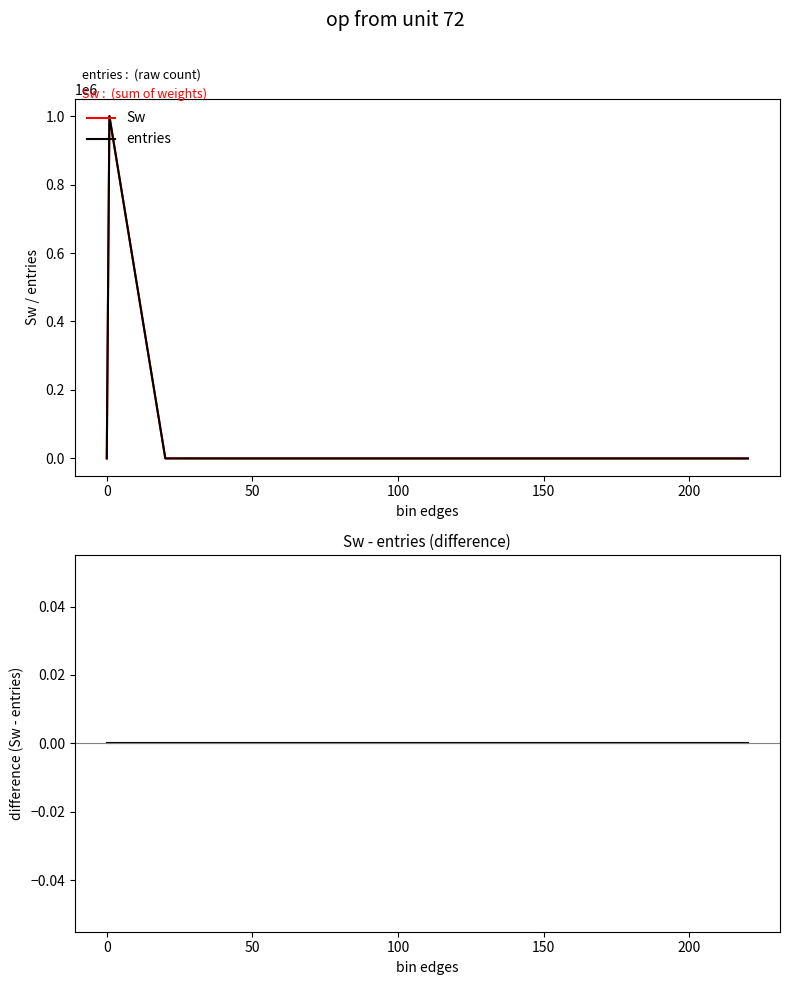

What is the sum of all Sw values?

1000000